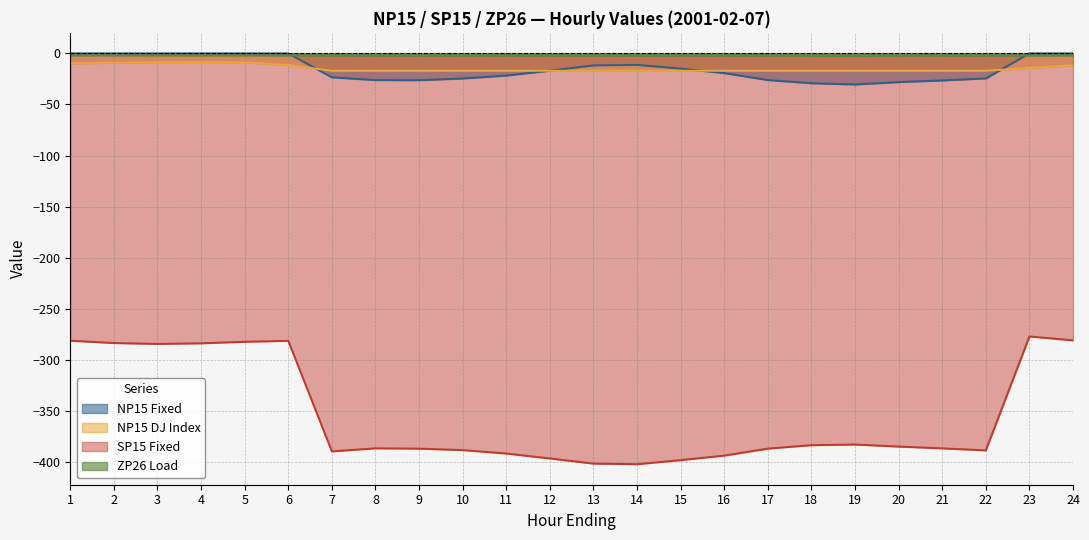

What is the spread (max minus min) of values at 22?

386.3